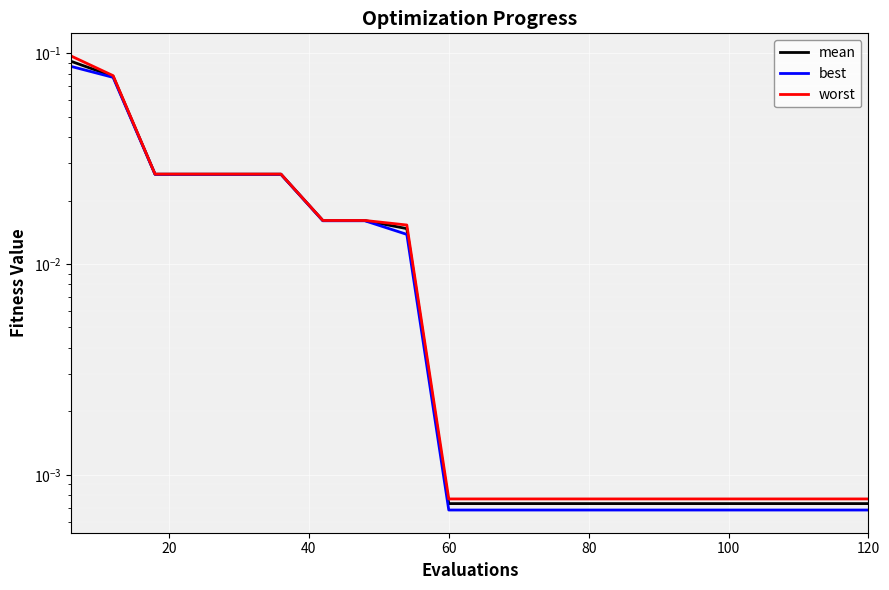

Rank the series by their average value, from lowest to highest.

best, mean, worst